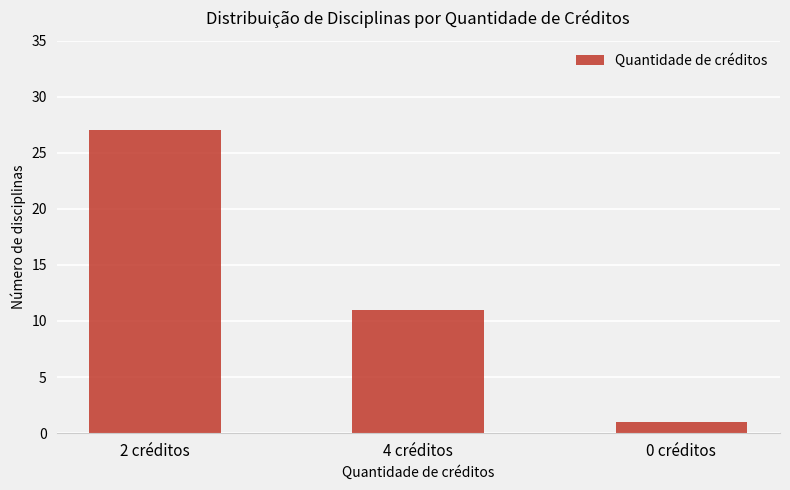

What is the label of the 2nd bar from the left?

4 créditos